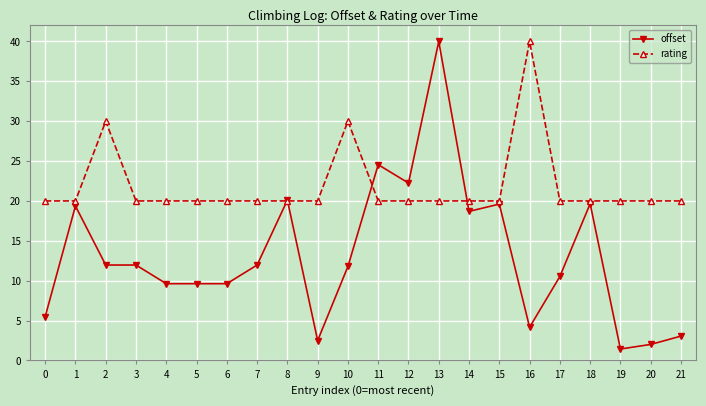

What value does the offset series have at 16?

4.2